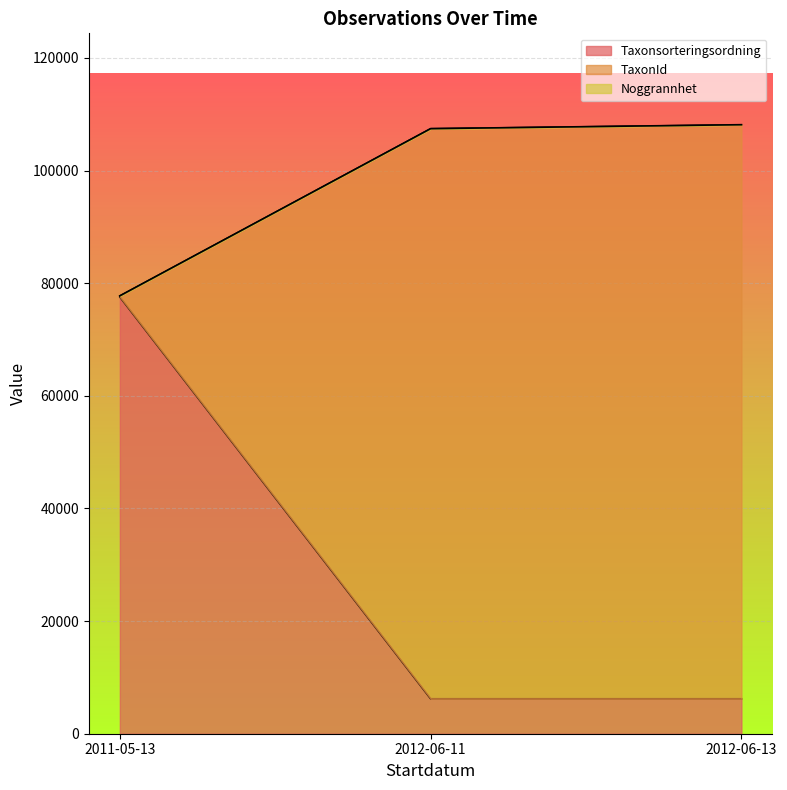

At which category is the sum across all series the highest?

2012-06-13